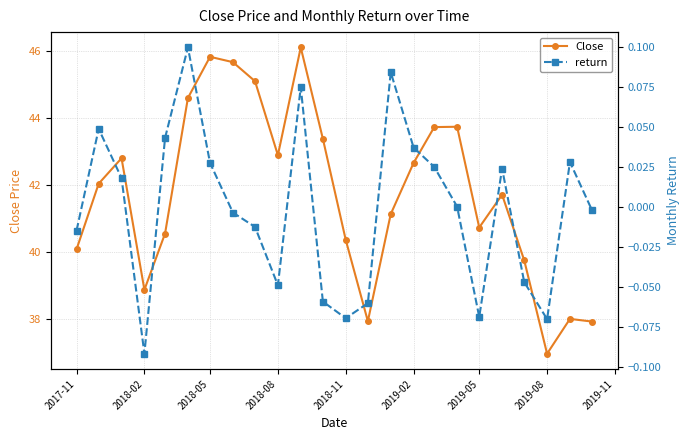

What are all the series names shown in the legend?

Close, return